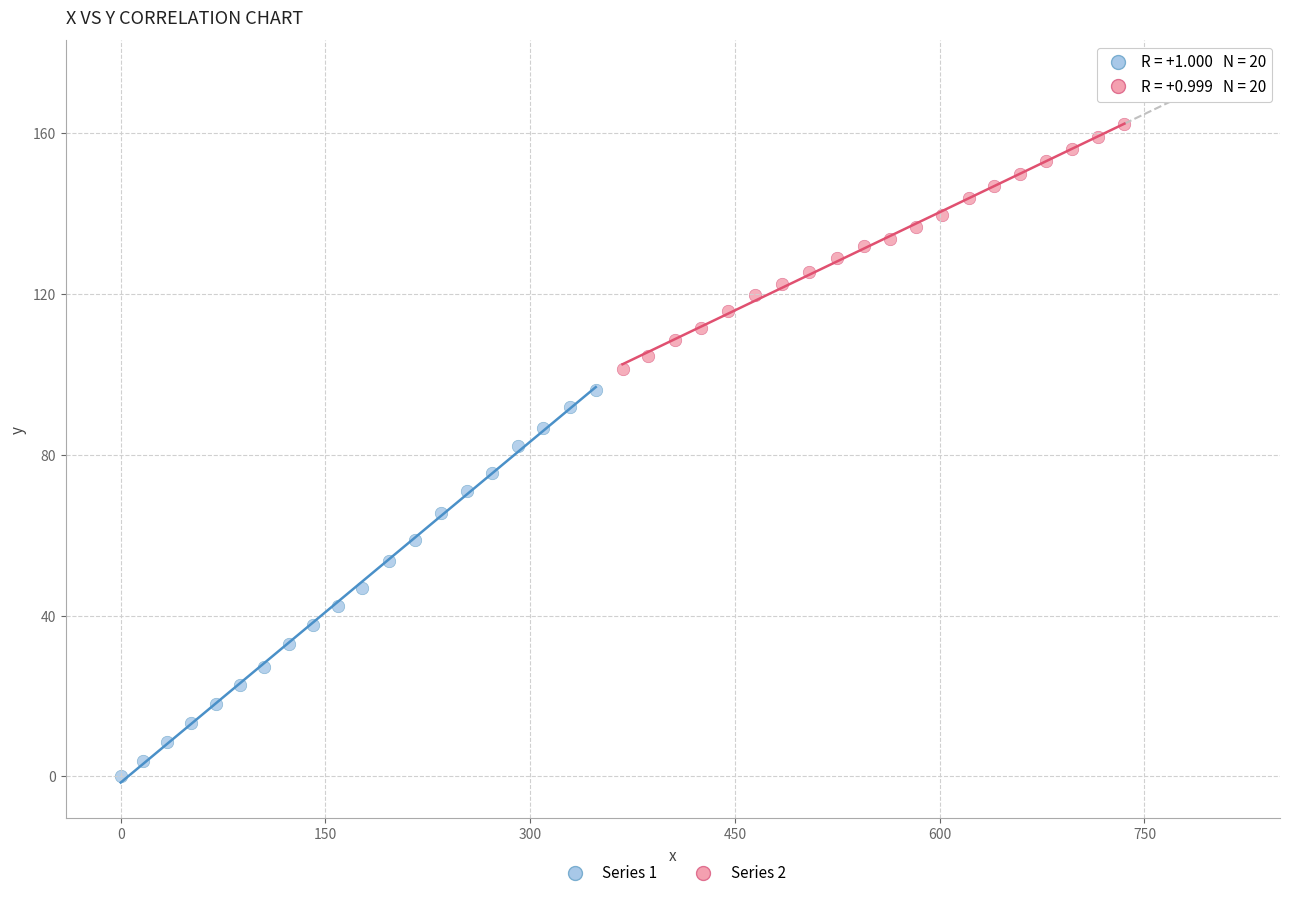

Which series contains the lowest Y value?

Series 1